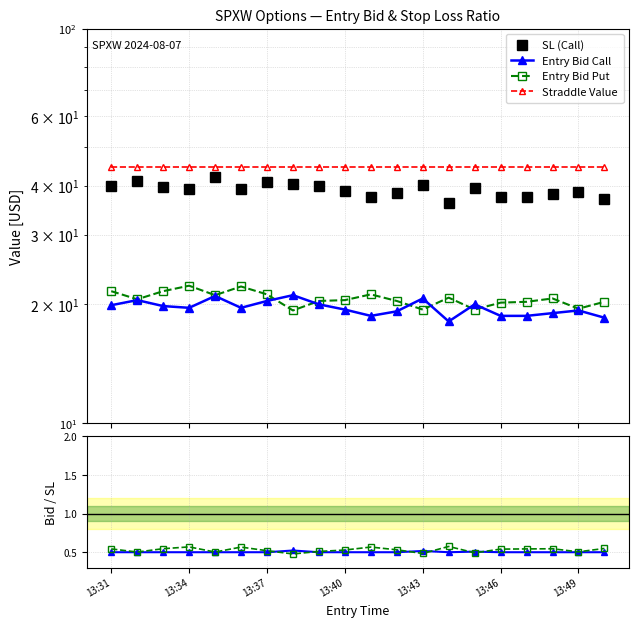

True or false: Call Ratio and Entry Bid Call intersect in this chart.

False